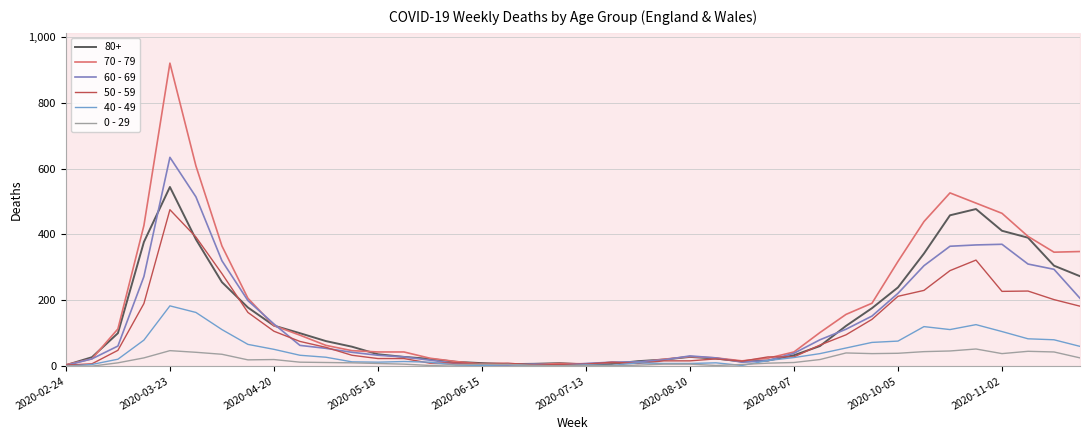

At which category is the sum across all series the highest?

2020-03-23